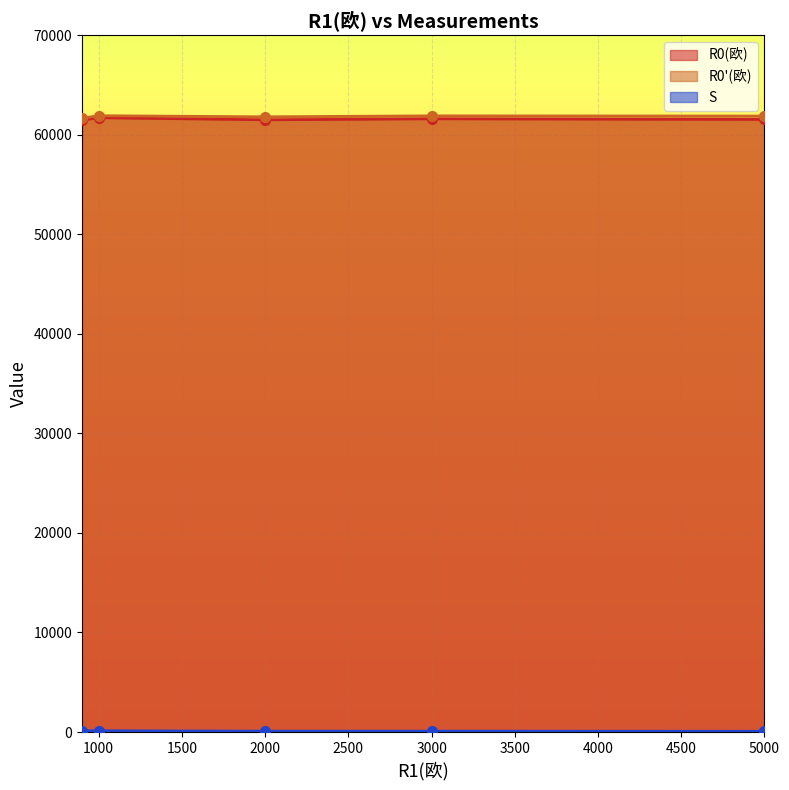

True or false: S and R0(欧) cross at least once.

False